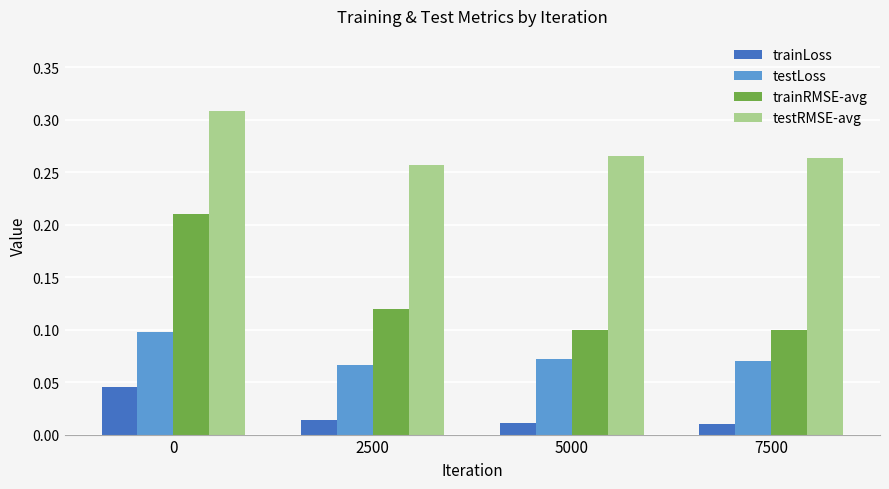

Rank the series by their average value, from highest to lowest.

testRMSE-avg, trainRMSE-avg, testLoss, trainLoss